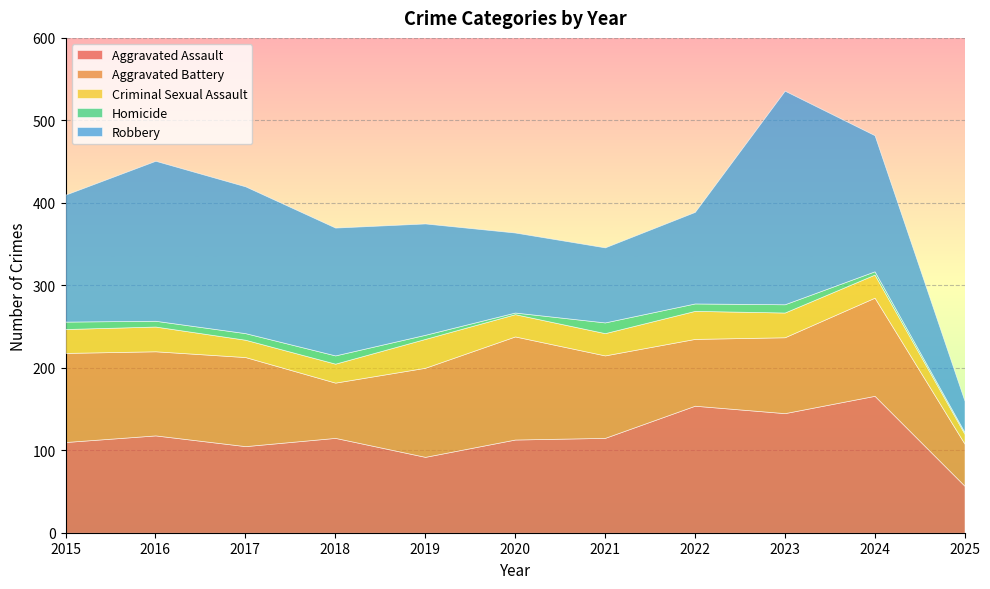

What is the difference between the Aggravated Assault values at 2016 and 2020?

5